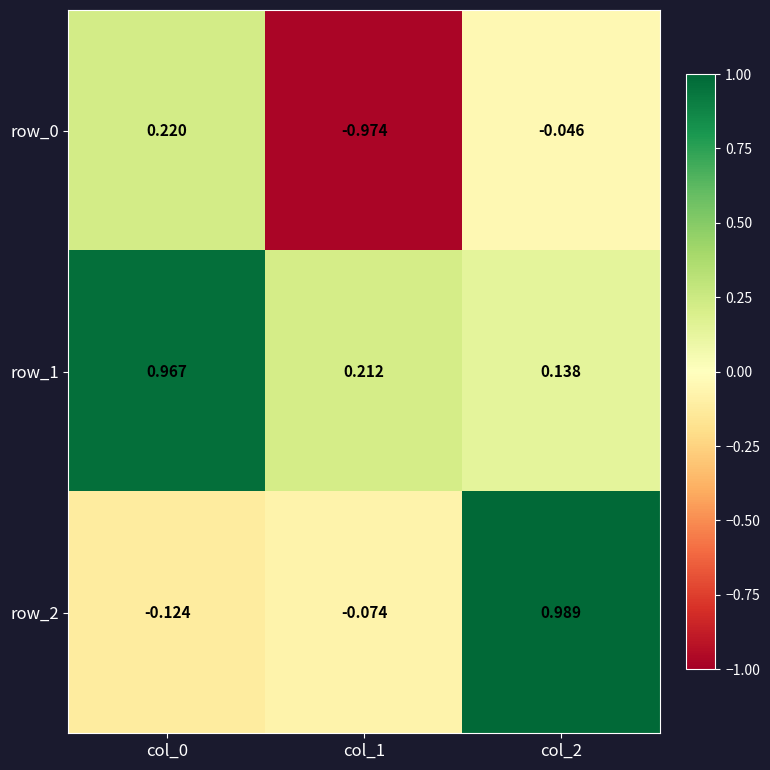

At which category does the chart reach its minimum across all series?

col_1